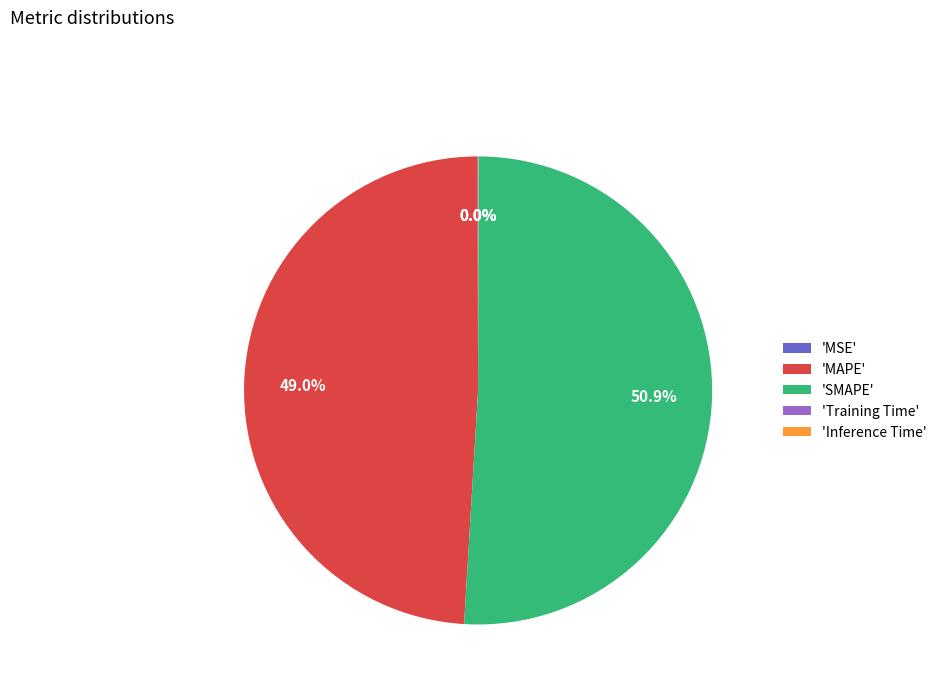

Which category has the biggest portion of the pie?

'SMAPE'